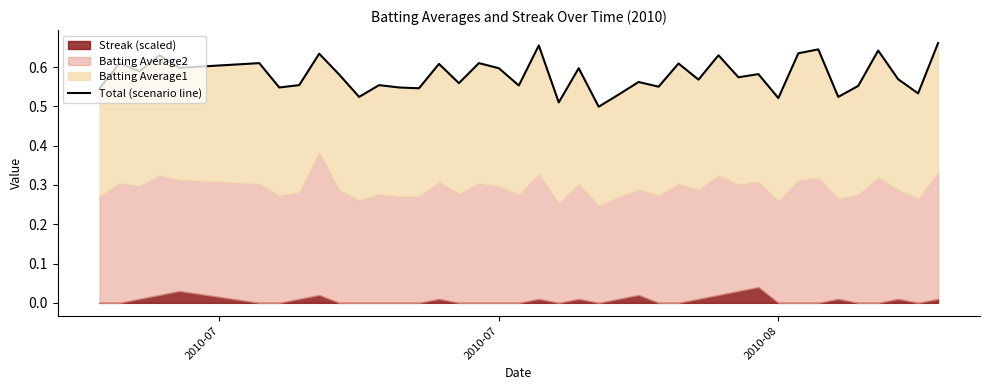

How many points are higher than both their immediate neighbors (excluding endpoints)?

15